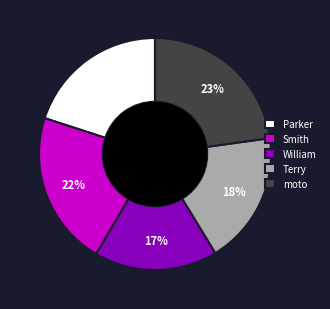

Is Parker the majority of the pie?

No